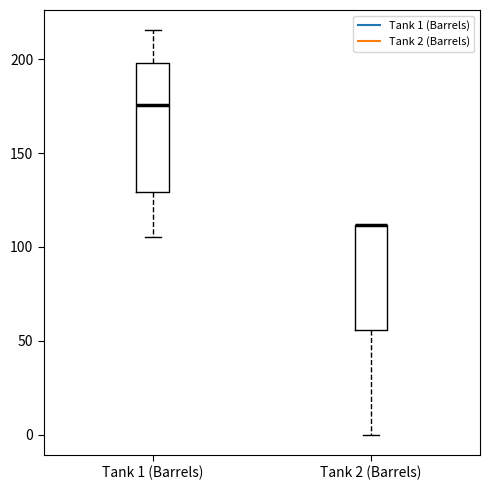

Where is the lower edge of the box for Tank 1 (Barrels) on the y-axis? The values are not printed on the chart, so give them approximately, as read against the axis.

130